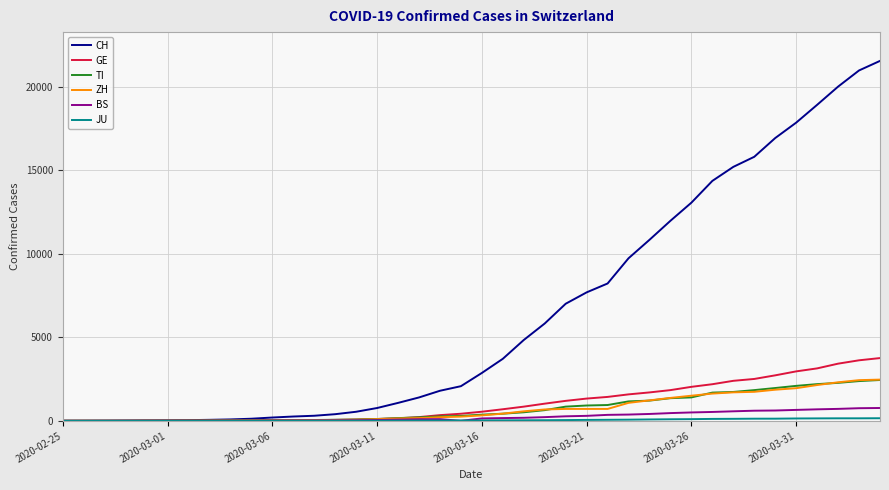

What is the highest value of the TI series?

2442